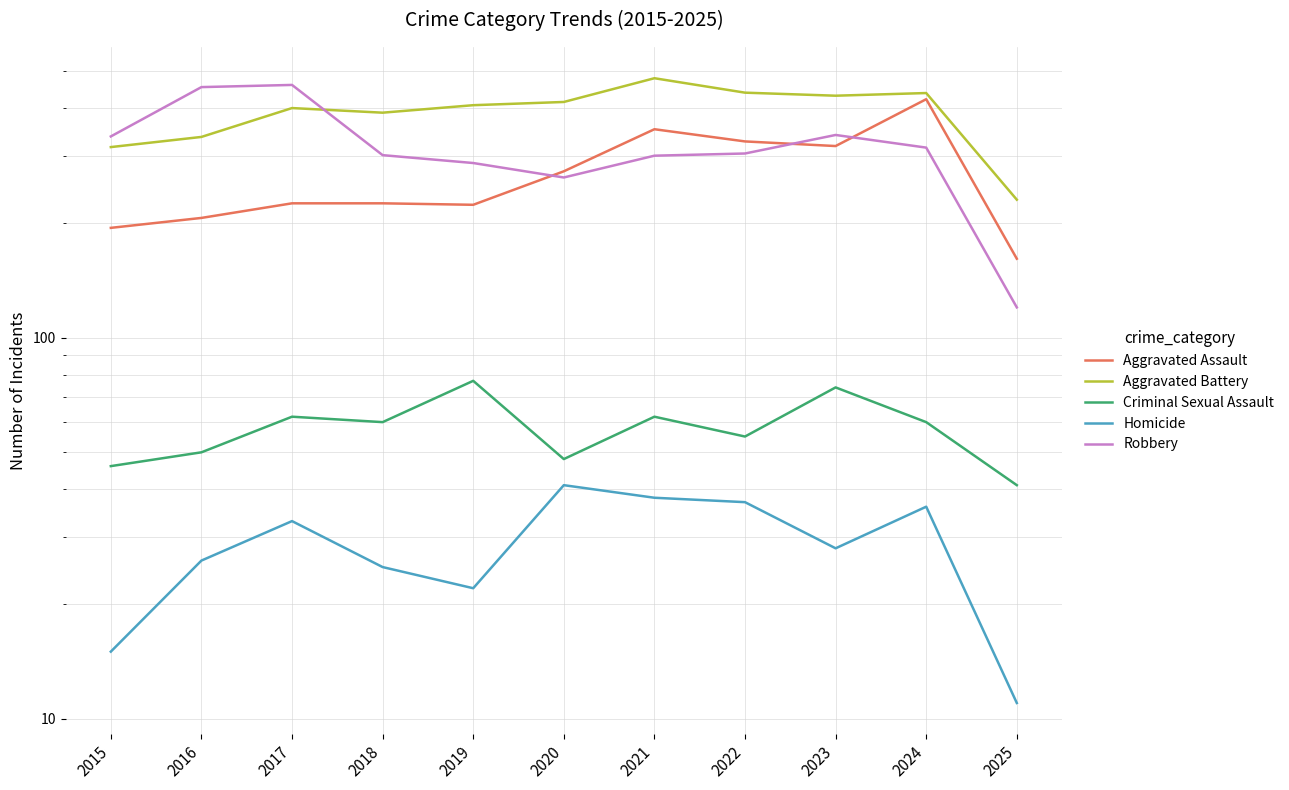

Reading left to right, transcribe all the data shown in this chart.

Aggravated Assault: 194	206	225	225	223	273	352	327	318	422	161
Aggravated Battery: 316	336	400	389	407	415	479	439	431	438	230
Criminal Sexual Assault: 46	50	62	60	77	48	62	55	74	60	41
Homicide: 15	26	33	25	22	41	38	37	28	36	11
Robbery: 337	454	460	301	287	263	300	304	340	315	120